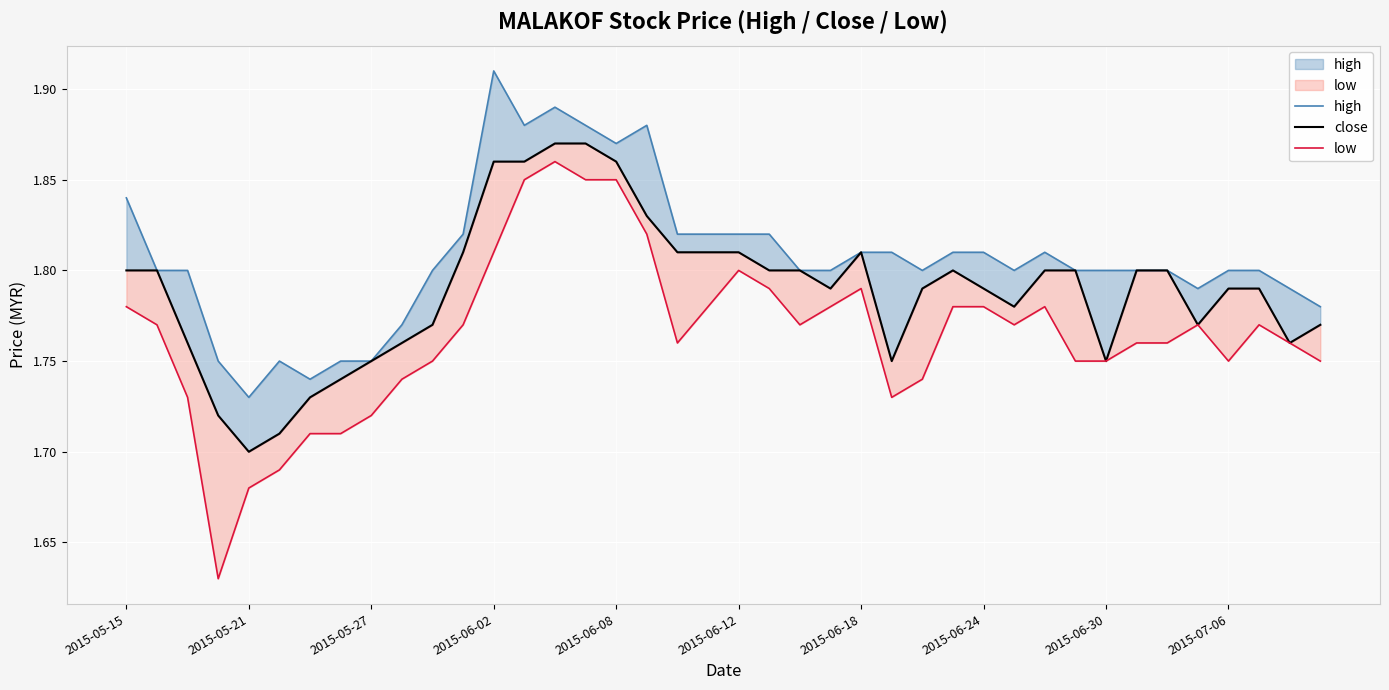

What is the difference between the maximum and minimum values in the high series?

0.2